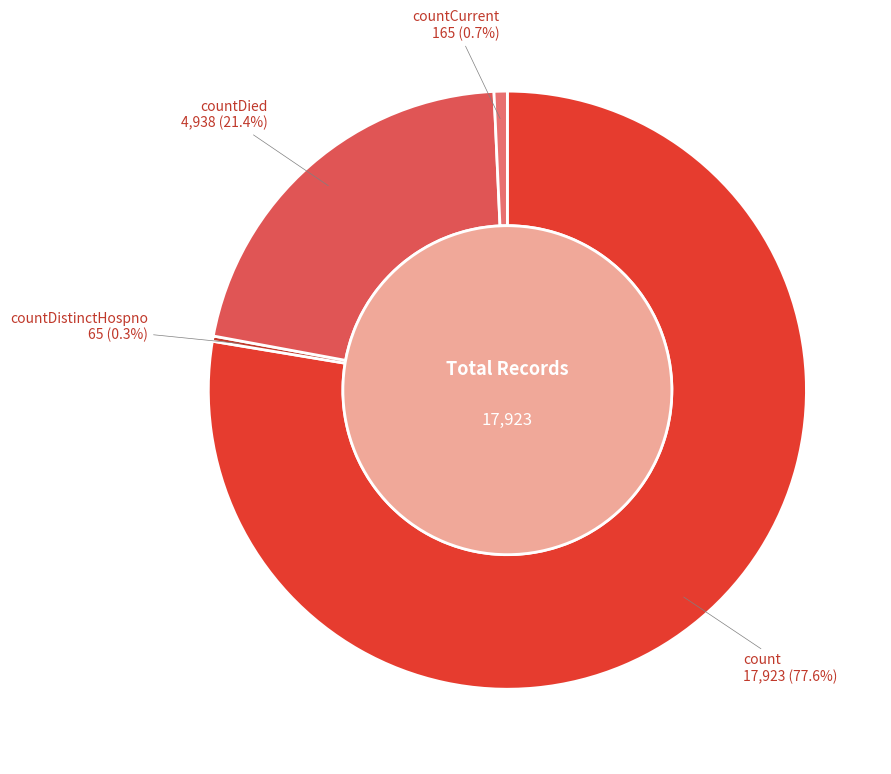

Which slice is the smallest?

countDistinctHospno